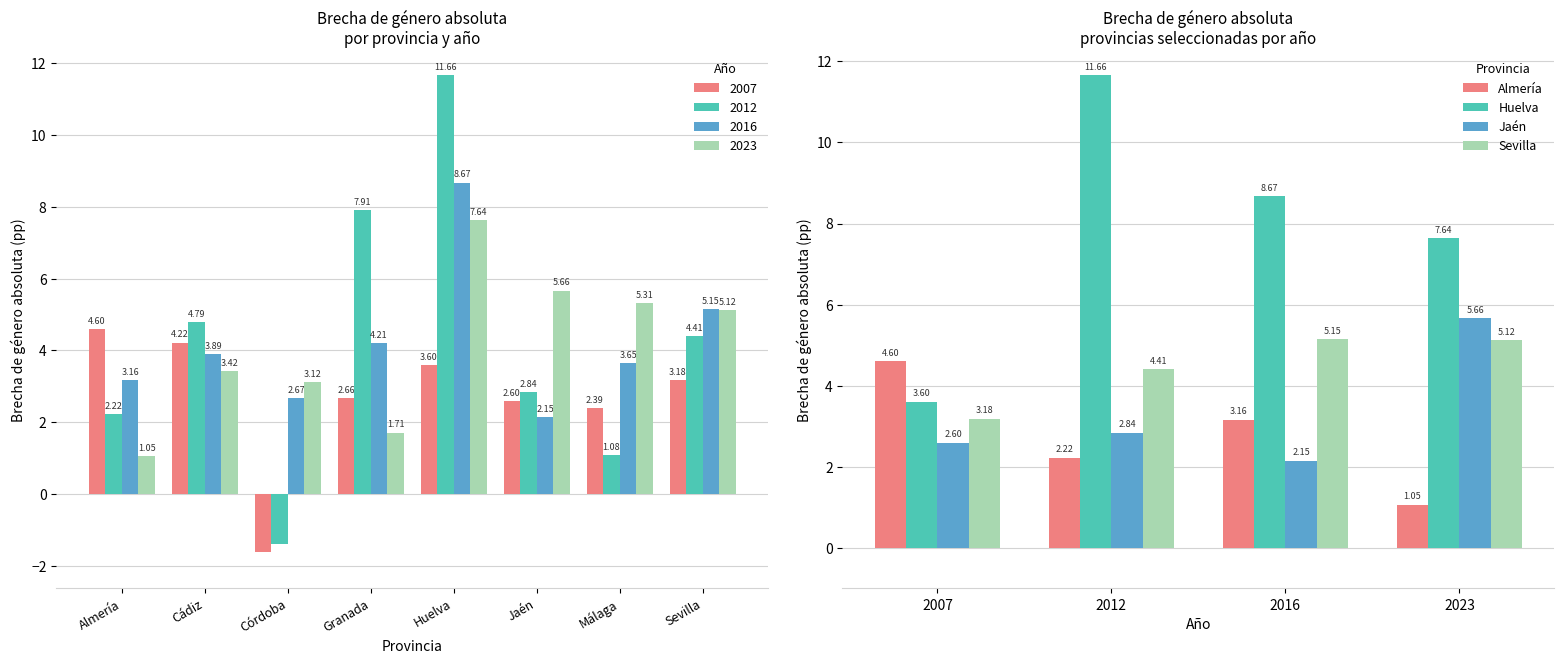

What is the average value of the Huelva series?

7.9